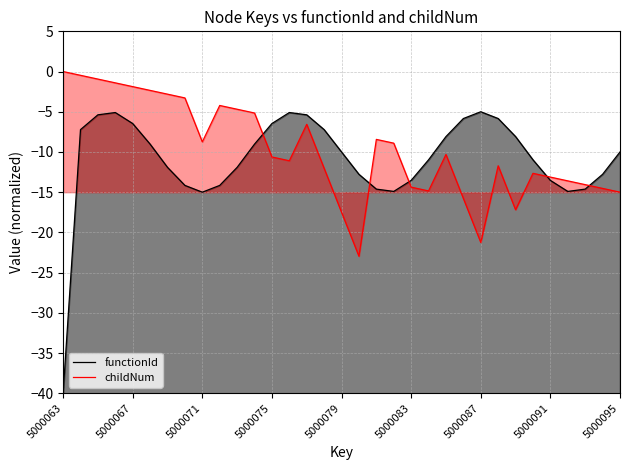

What value does the functionId series have at 5000095?

-10.0